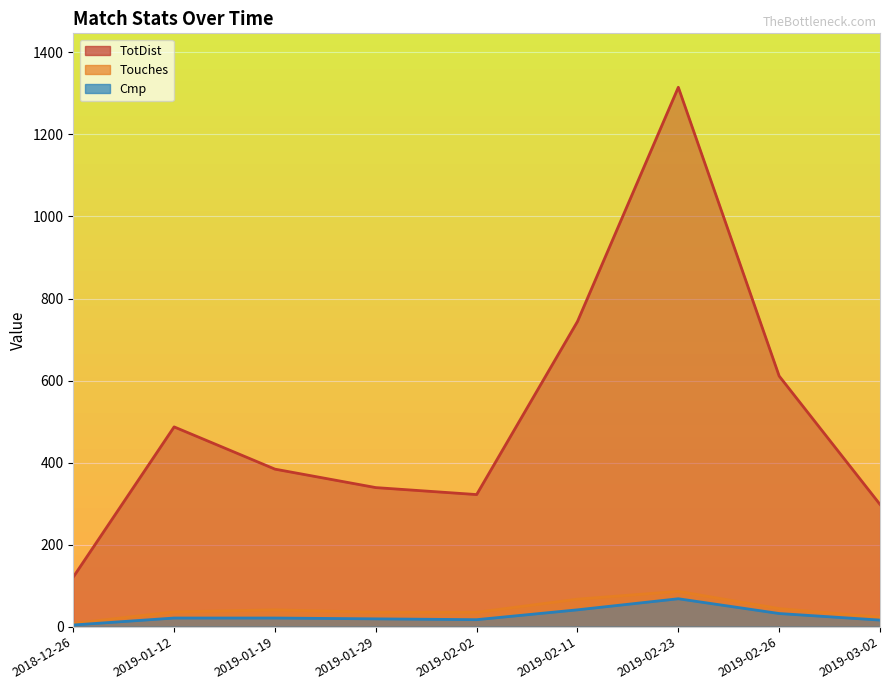

Reading left to right, what are all the values shown in this chart?

TotDist: 121	487	384	339	322	744	1315	611	298
Touches: 8	36	41	35	35	67	86	44	23
Cmp: 4	21	21	19	17	41	68	32	16